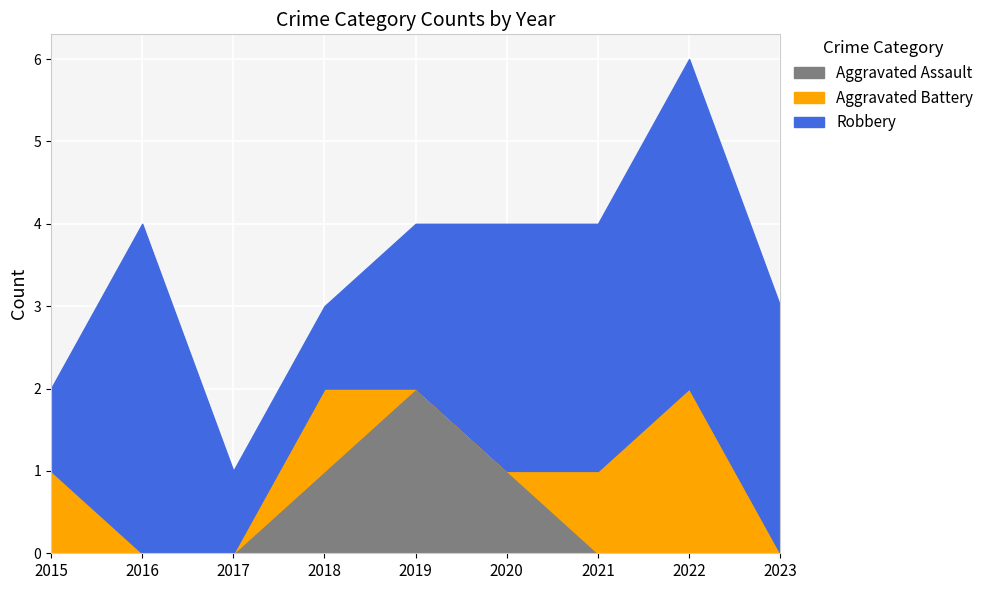

After their last crossing, which series has the higher values: Aggravated Battery or Aggravated Assault?

Aggravated Battery